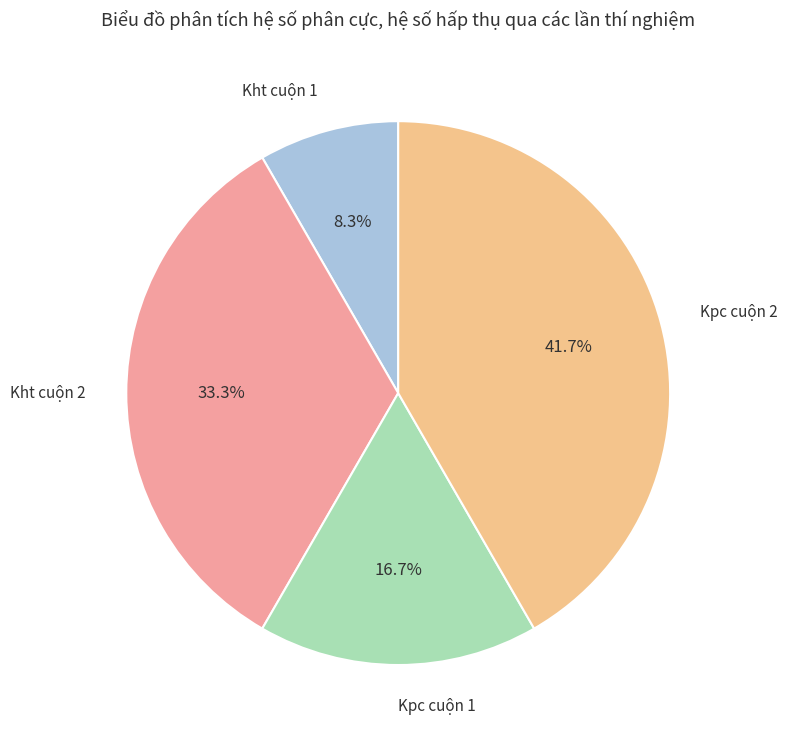

To the nearest percent, what is the difference between the largest and smallest slice percentages?

33%